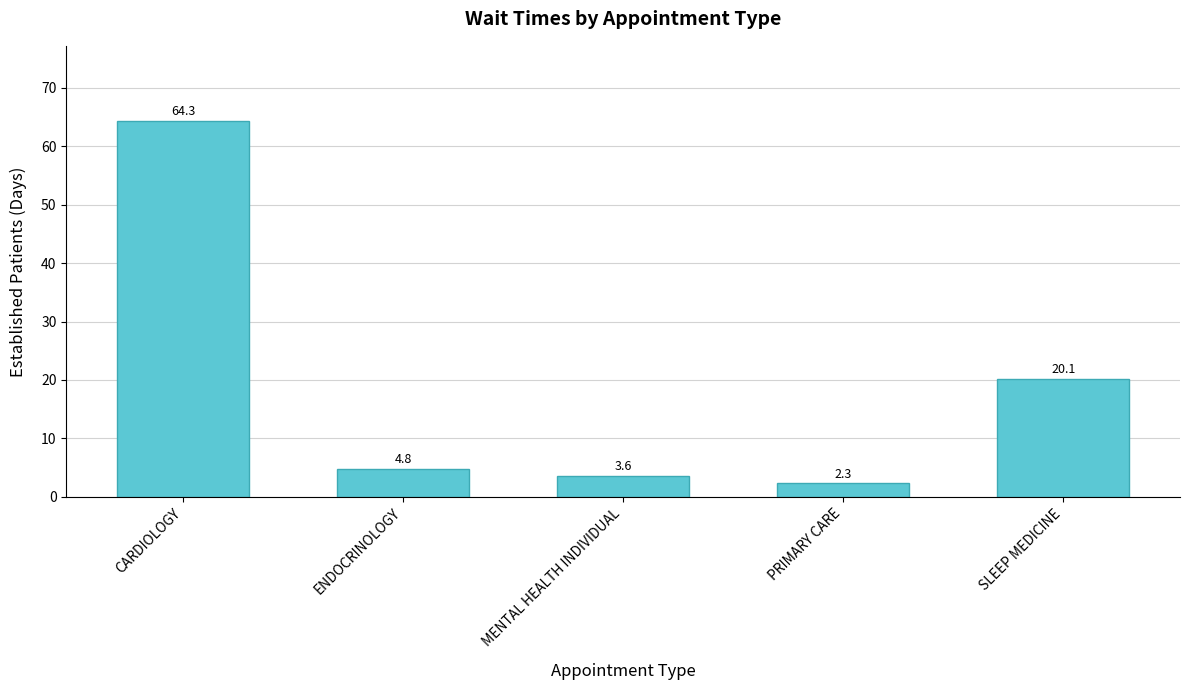

Does the chart contain any negative values?

No